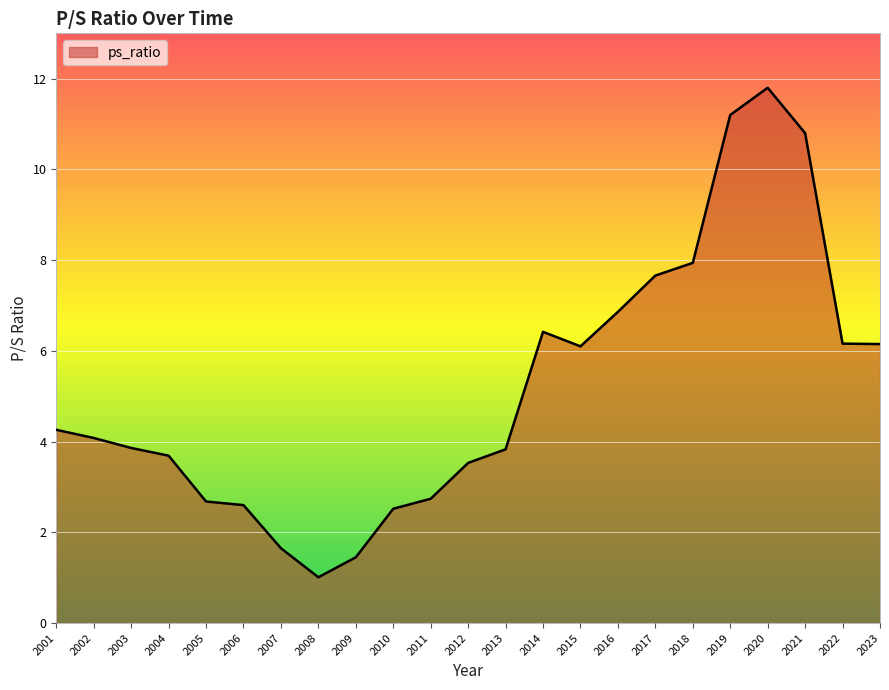

How many series are shown in this chart?

1